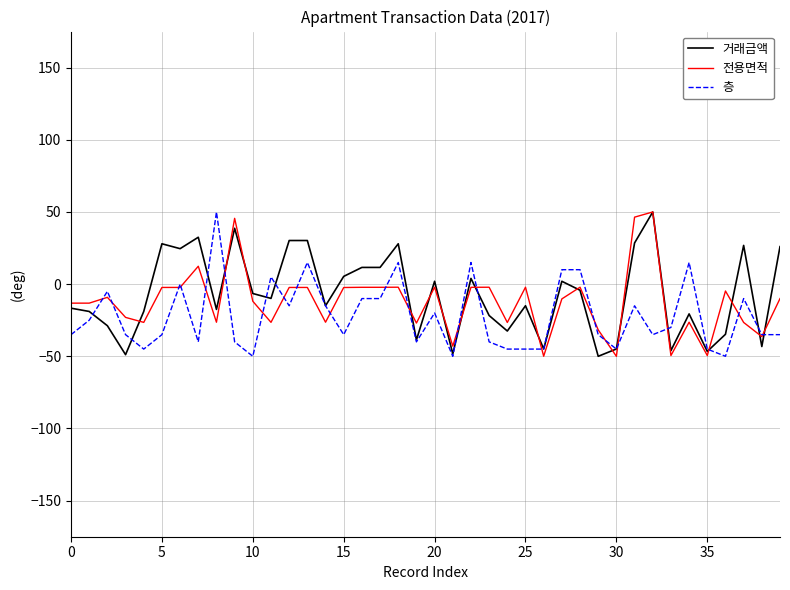

What is the lowest value of the 층 series?

-50.0